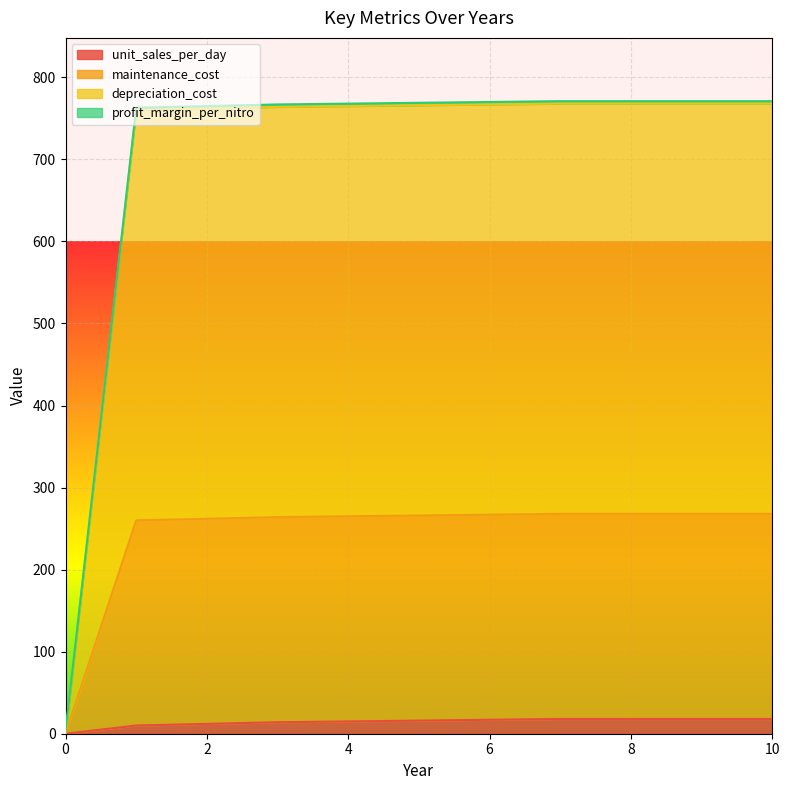

Which series has the largest range (max minus min)?

maintenance_cost